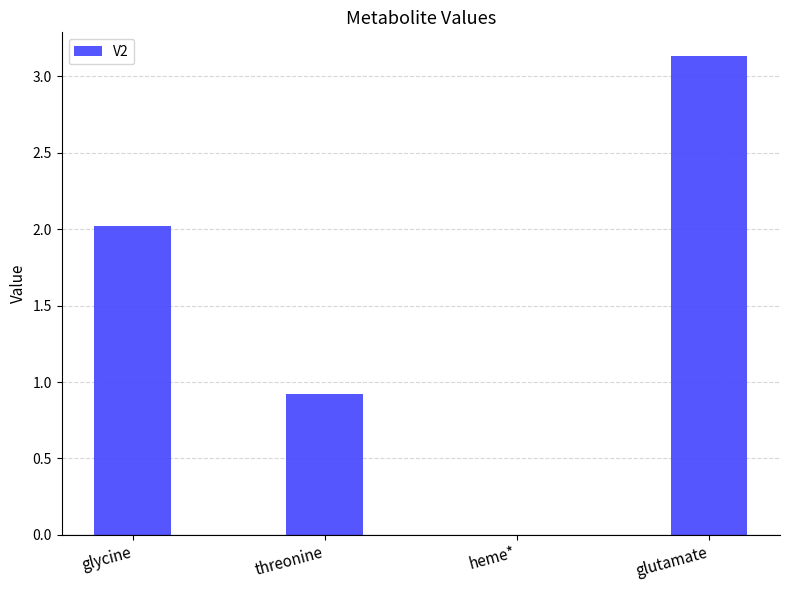

At which label is the value closest to 1?

threonine